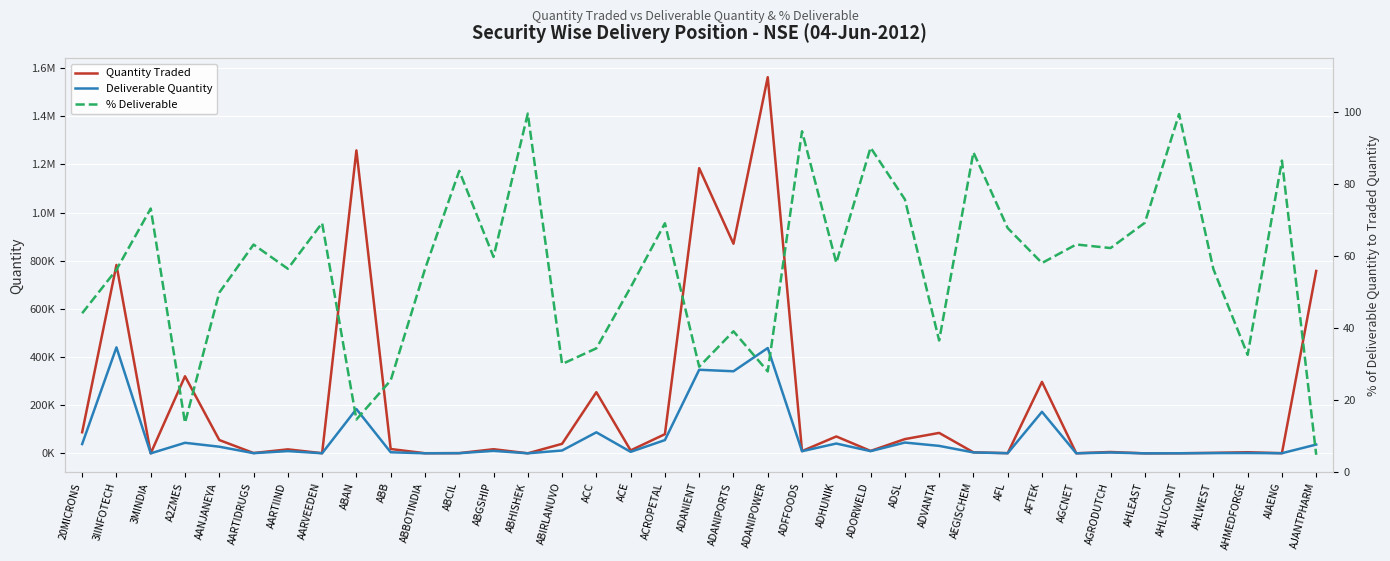

What is the label of the 2nd point from the right?

AIAENG